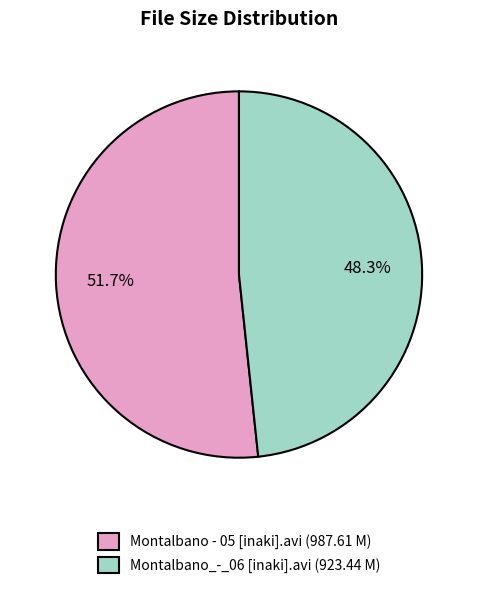

The Montalbano - 05 [inaki].avi slice represents 43% of the pie. True or false?

False